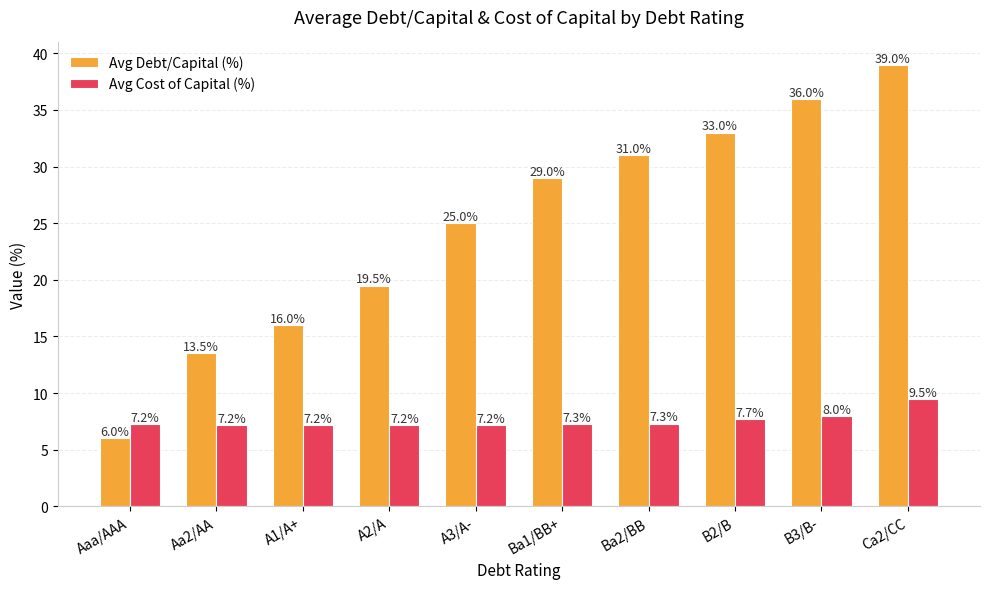

At which label does Avg Cost of Capital (%) reach its peak?

Ca2/CC